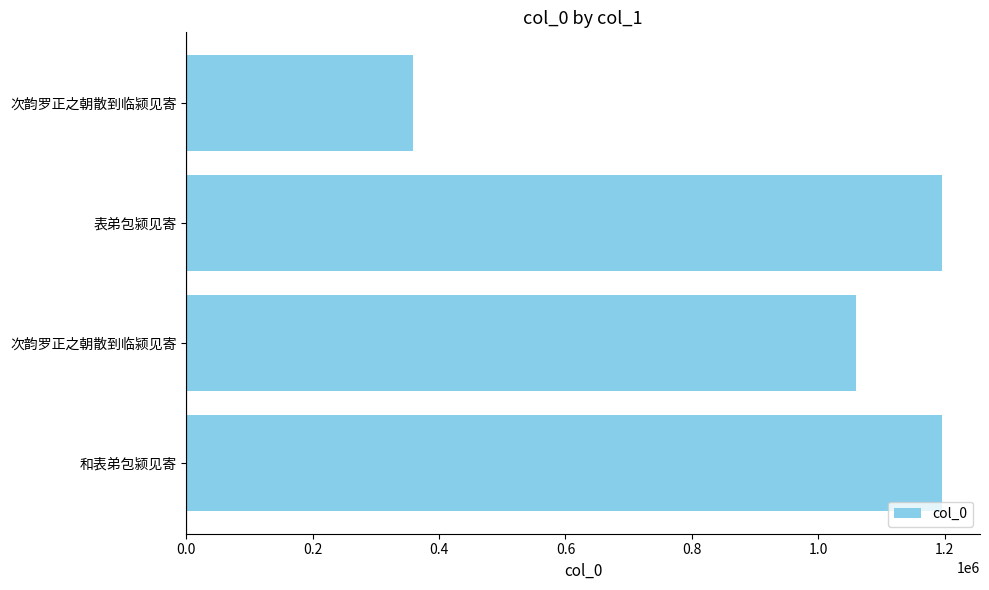

Are the bars horizontal?

Yes